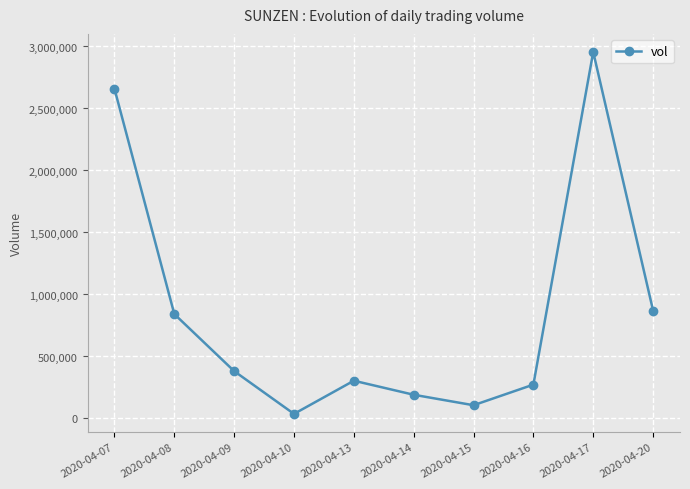

How many data points does each series have?

10